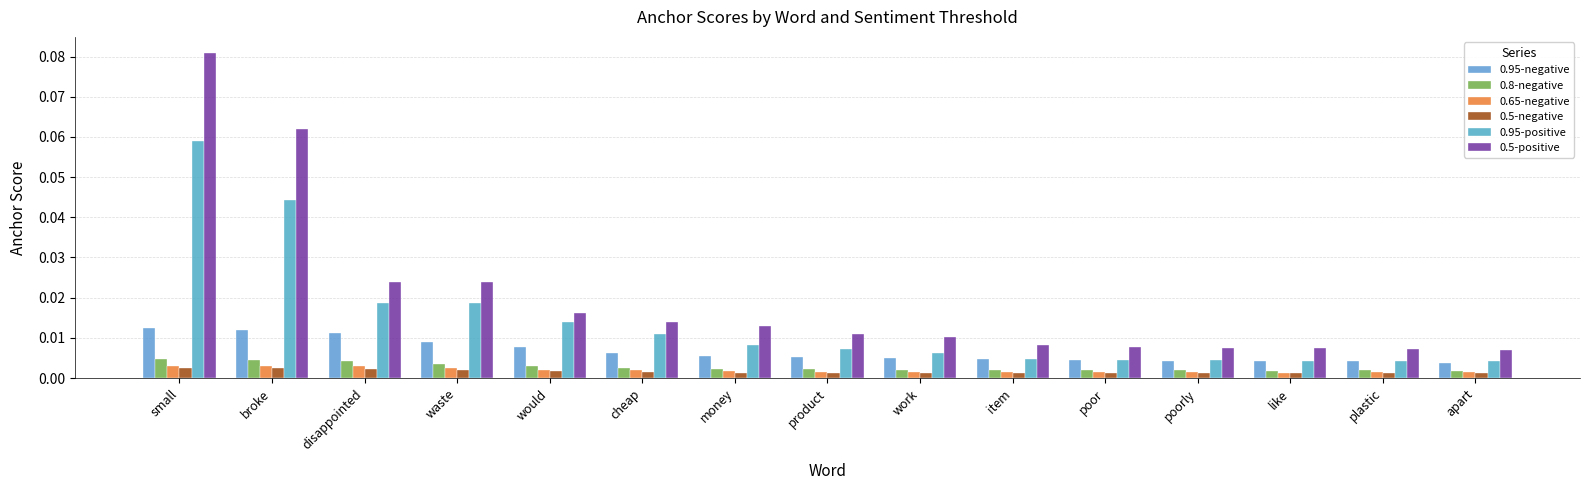

How many bars are there in total?

90